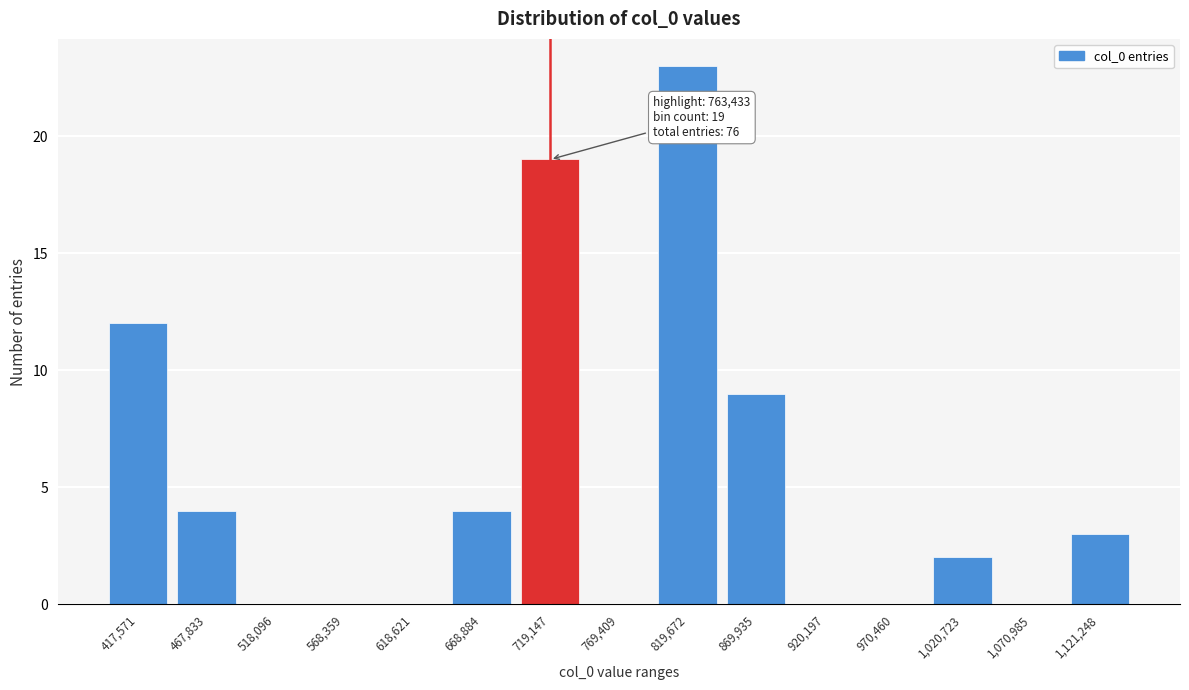

Reading right to left, extract all data points from this chart.

1,121,248=3	1,070,985=0	1,020,723=2	970,460=0	920,197=0	869,935=9	819,672=23	769,409=0	719,147=19	668,884=4	618,621=0	568,359=0	518,096=0	467,833=4	417,571=12